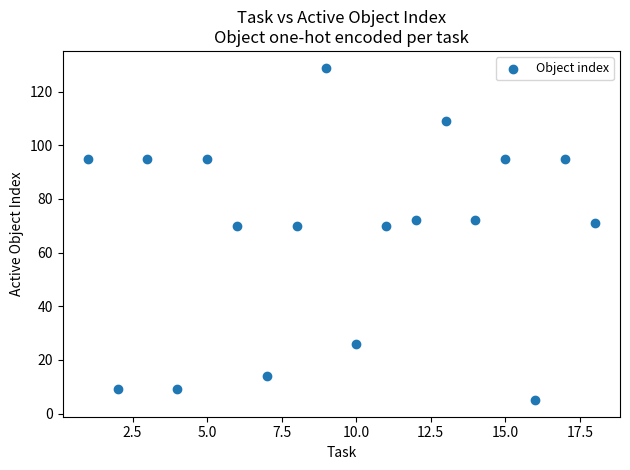

What is the range of X values (max minus min)?

17